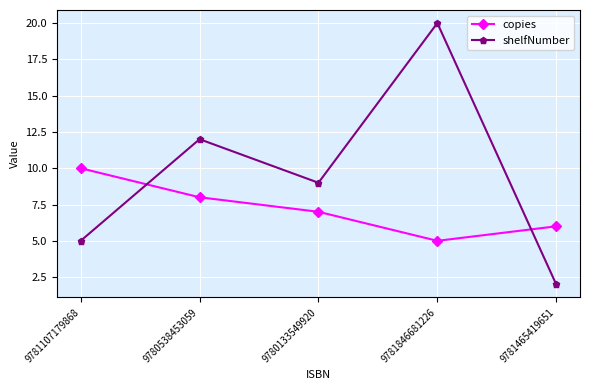

What is the label of the 3rd point from the right?

9780133549920